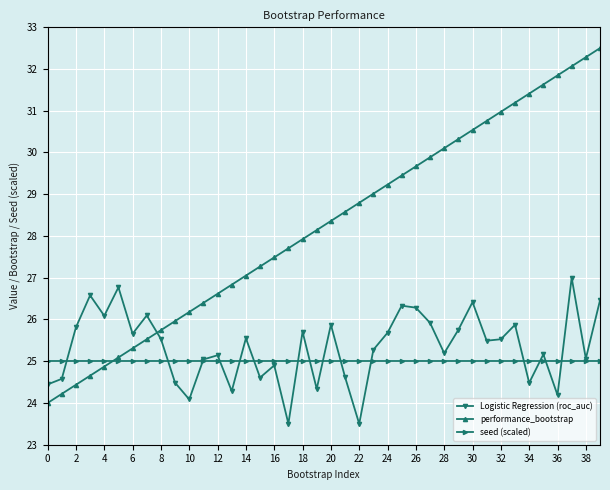

Which series has the largest total across all categories?

performance_bootstrap